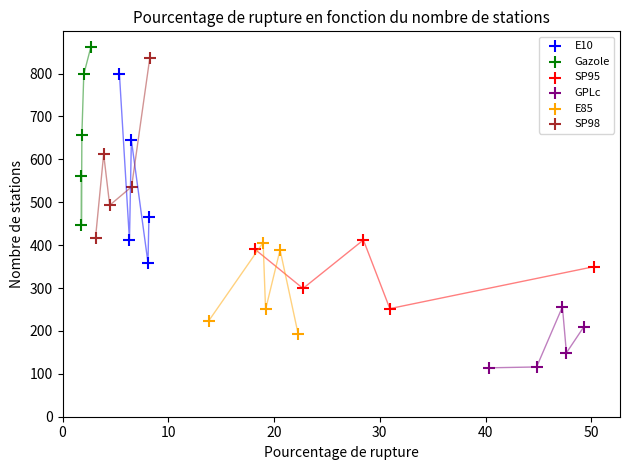

What are all the series names shown in the legend?

E10, Gazole, SP95, GPLc, E85, SP98